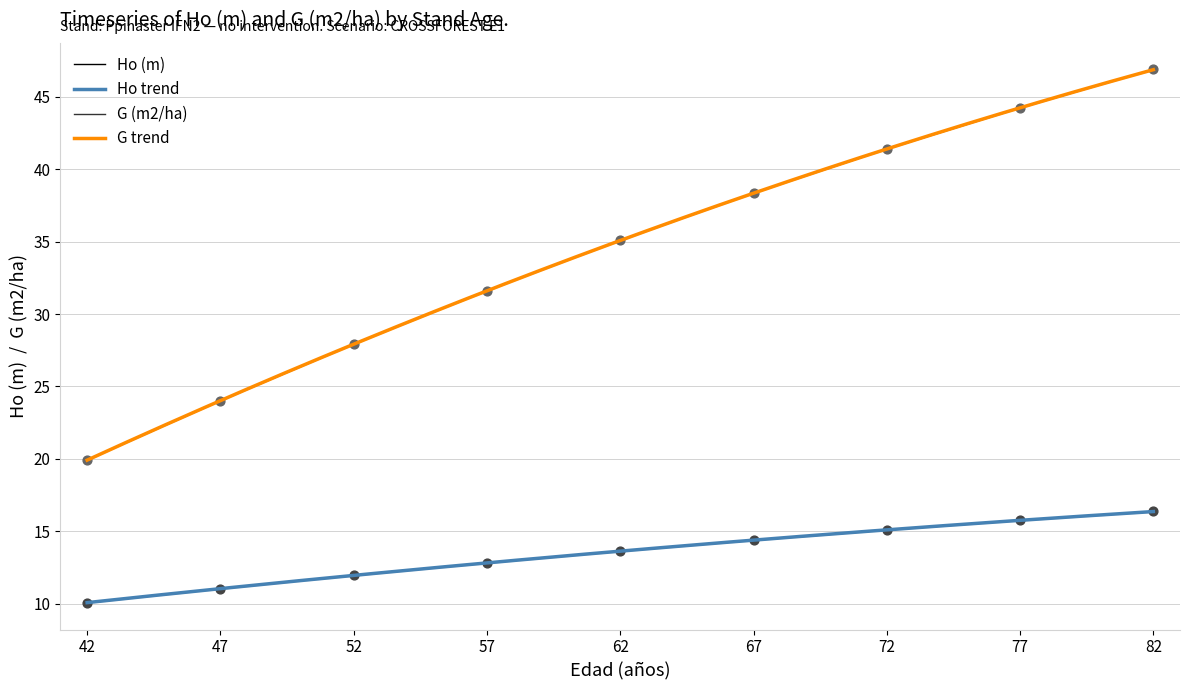

Is the value of G (m2/ha) at 57 greater than the value of Ho (m) at 82?

Yes